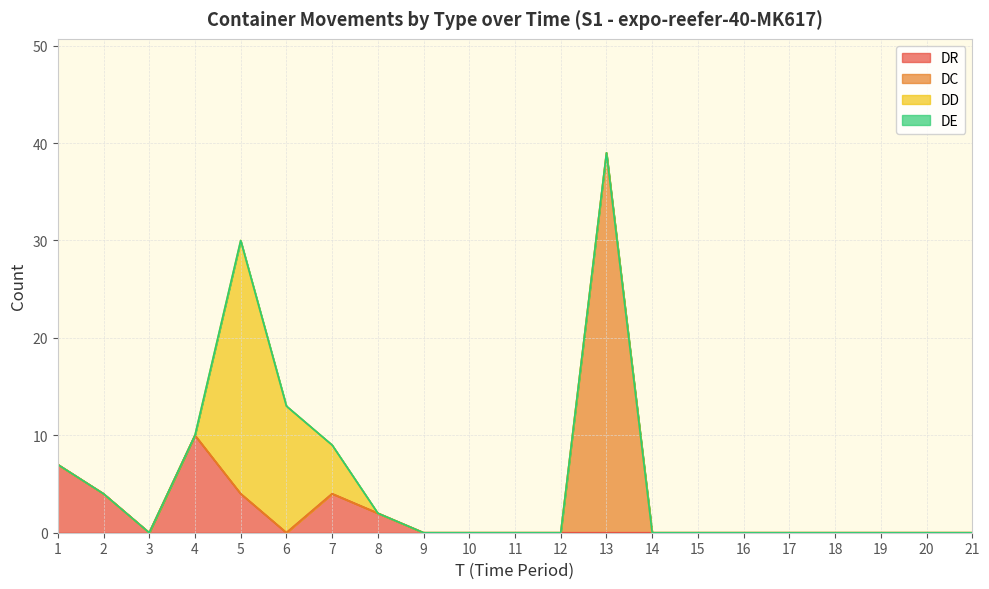

At which category does the chart reach its peak across all series?

13